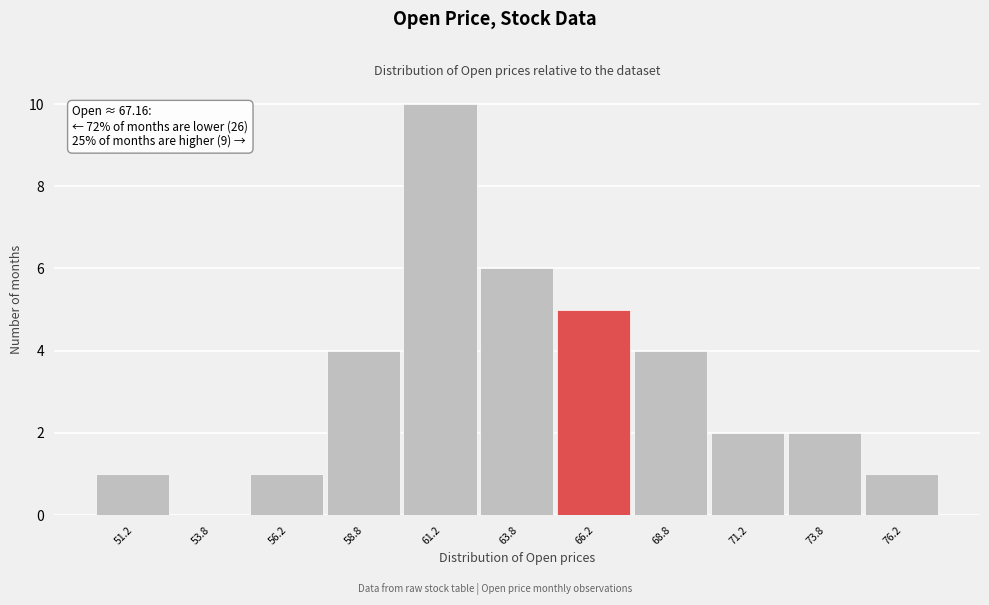

Over which range of the x-axis is the bar tallest?

60.0 to 62.5